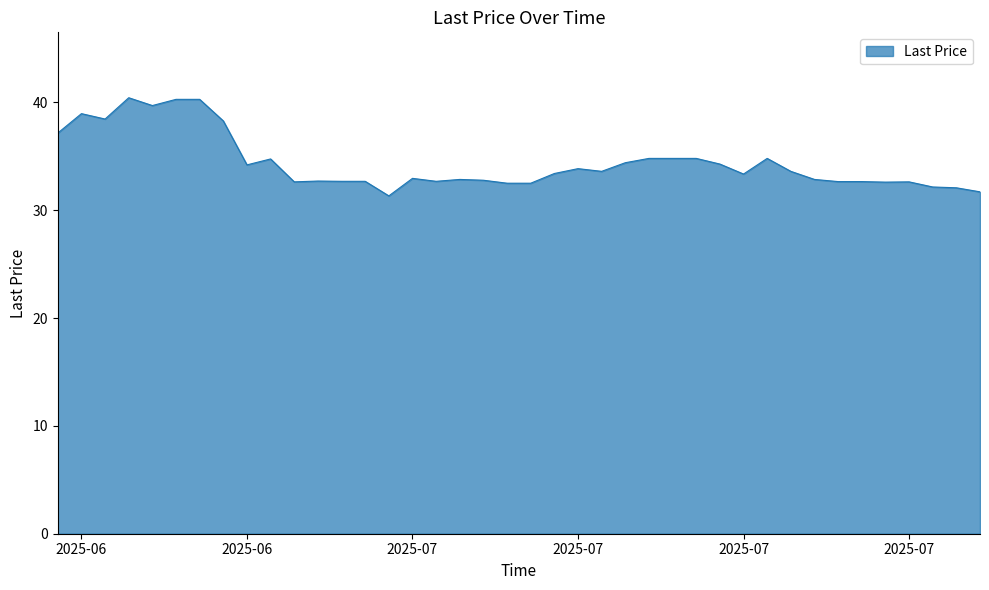

What is the difference between the maximum and minimum values?

9.1